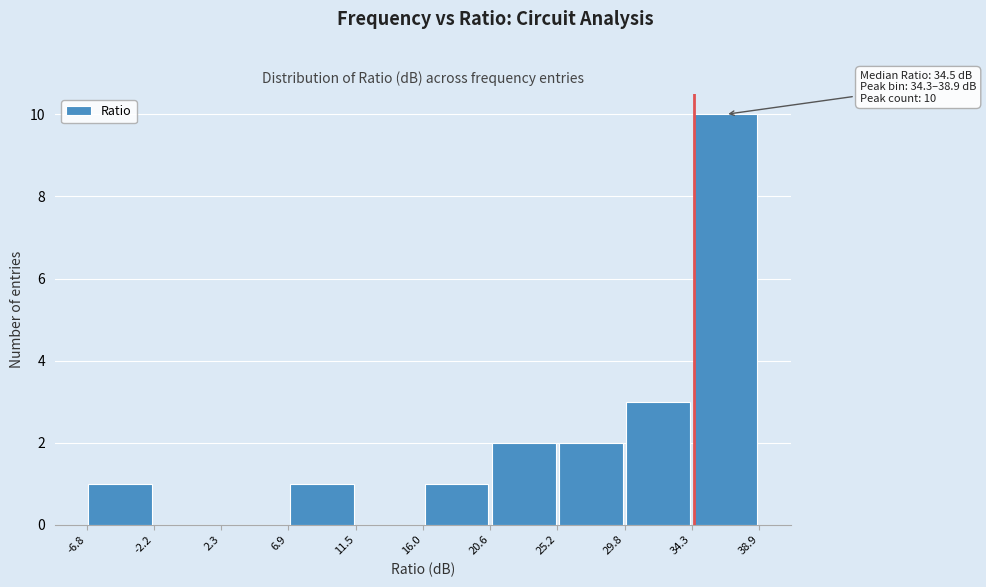

Over which range of the x-axis is the bar tallest?

34.3 to 38.9